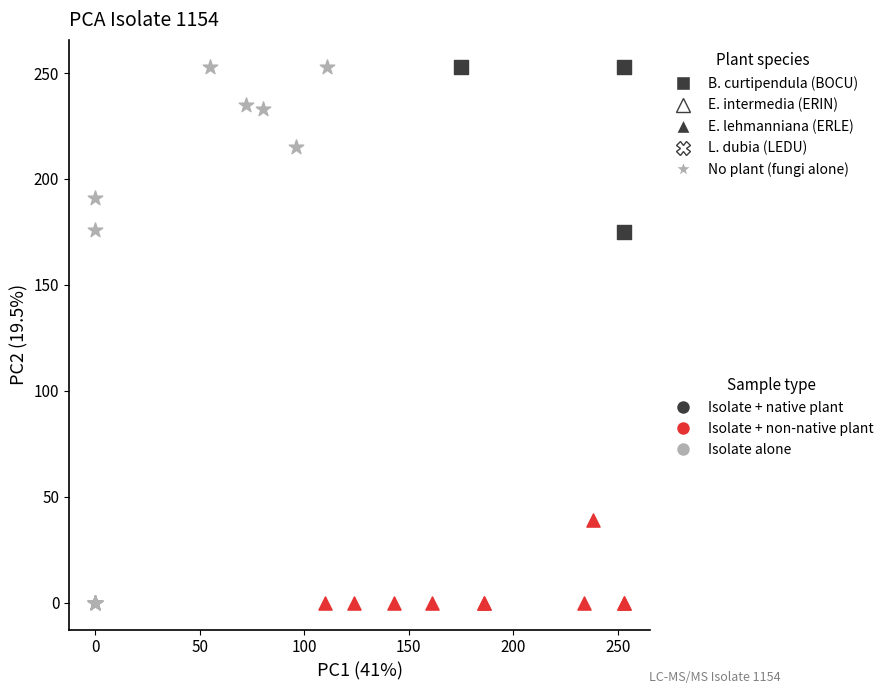

Which series has the widest spread of Y values?

Isolate alone